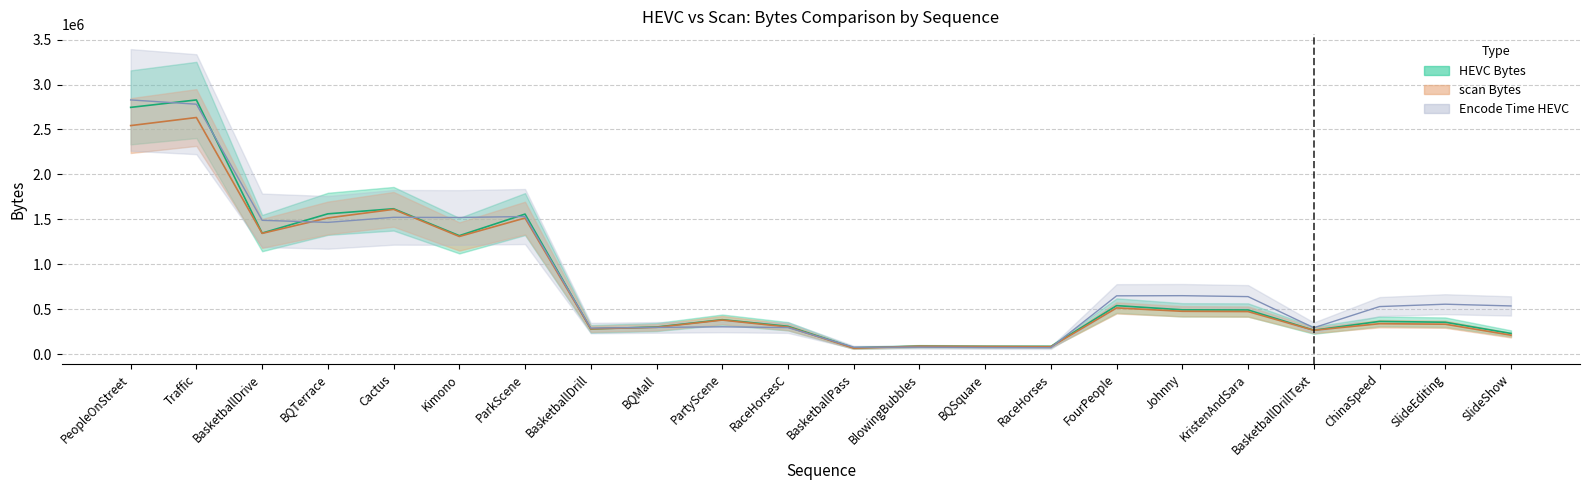

What is the minimum value for Encode Time HEVC?

72118.1